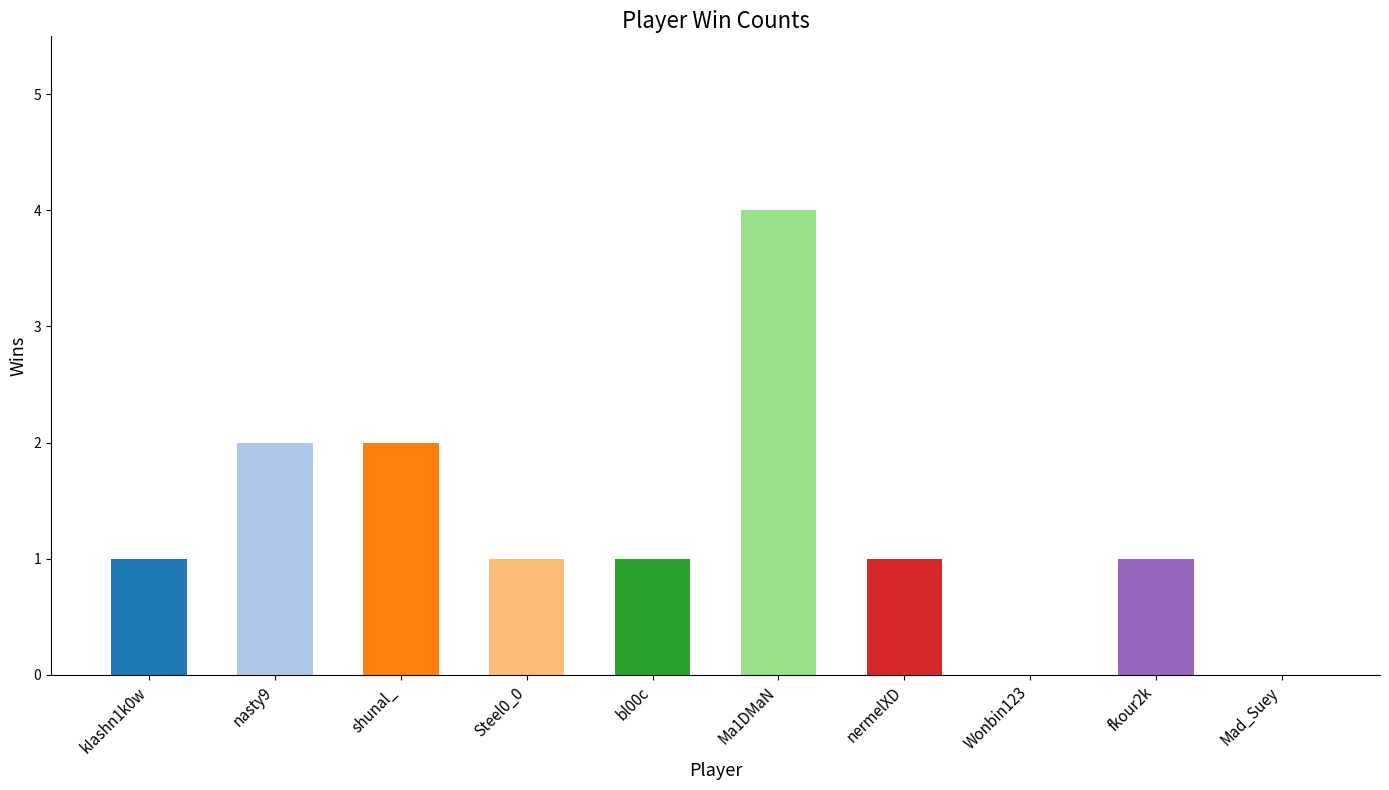

Which label corresponds to the largest value in the chart?

Ma1DMaN